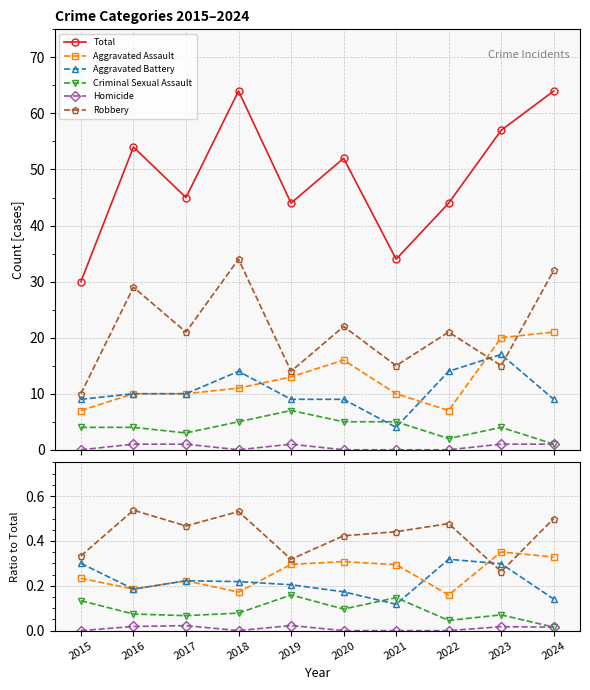

How many data points does each series have?

10